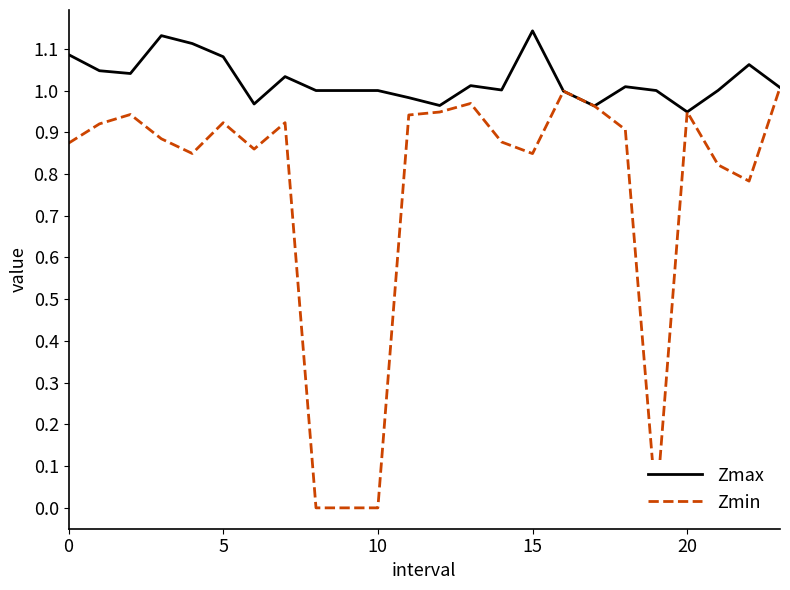

The Zmax series shows 1.7 at 15. True or false?

False